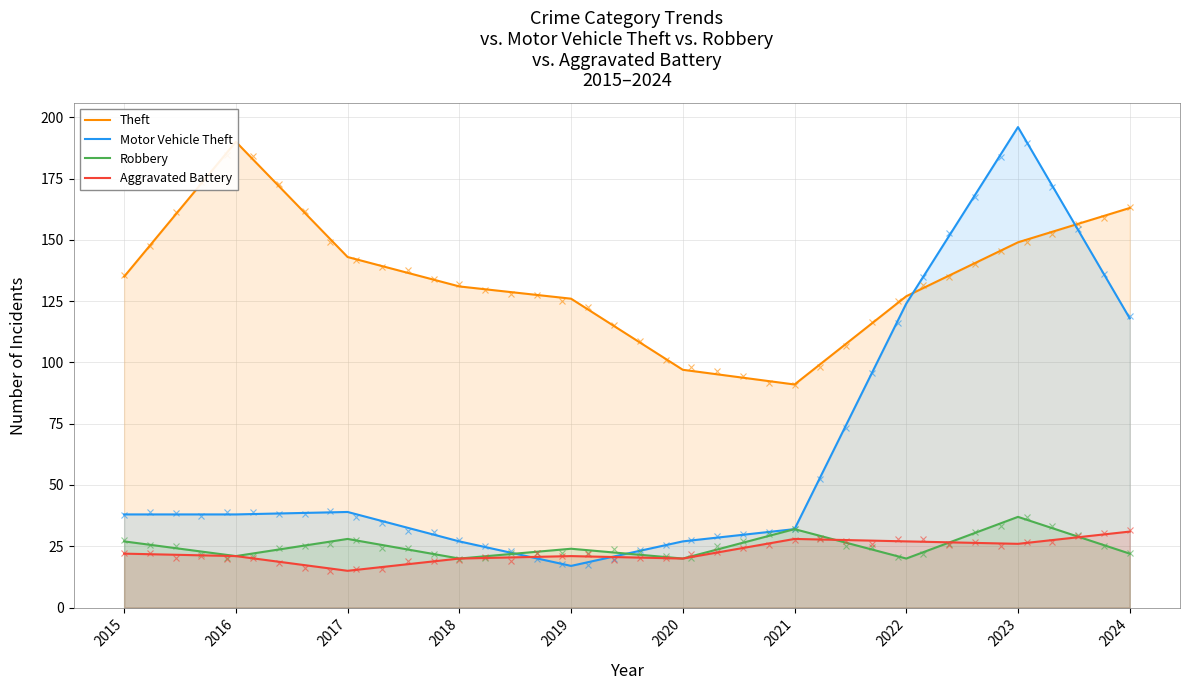

How many distinct data groups are displayed?

4